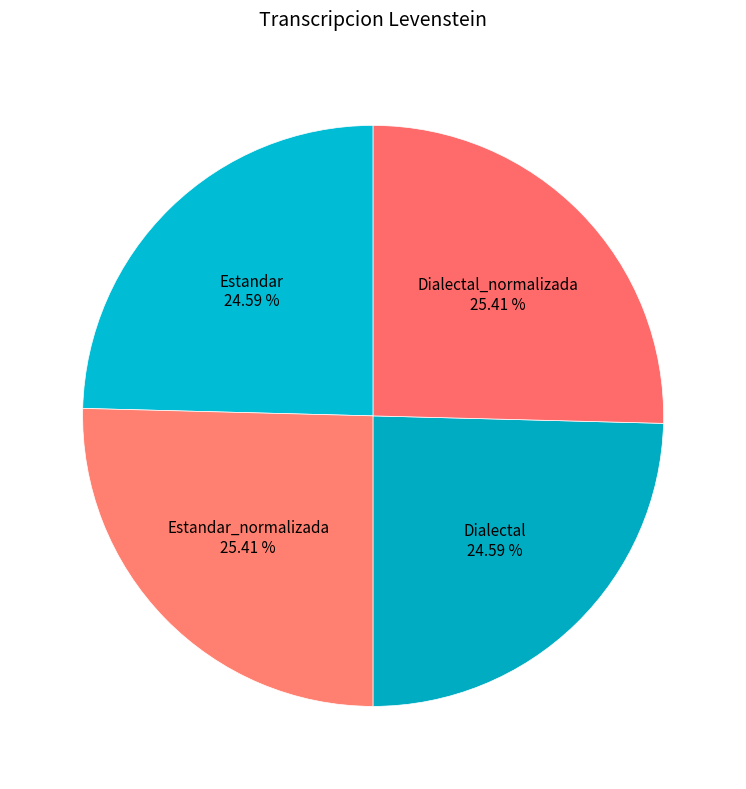

What is the ratio of the value at Estandar to the value at Dialectal?

1.0